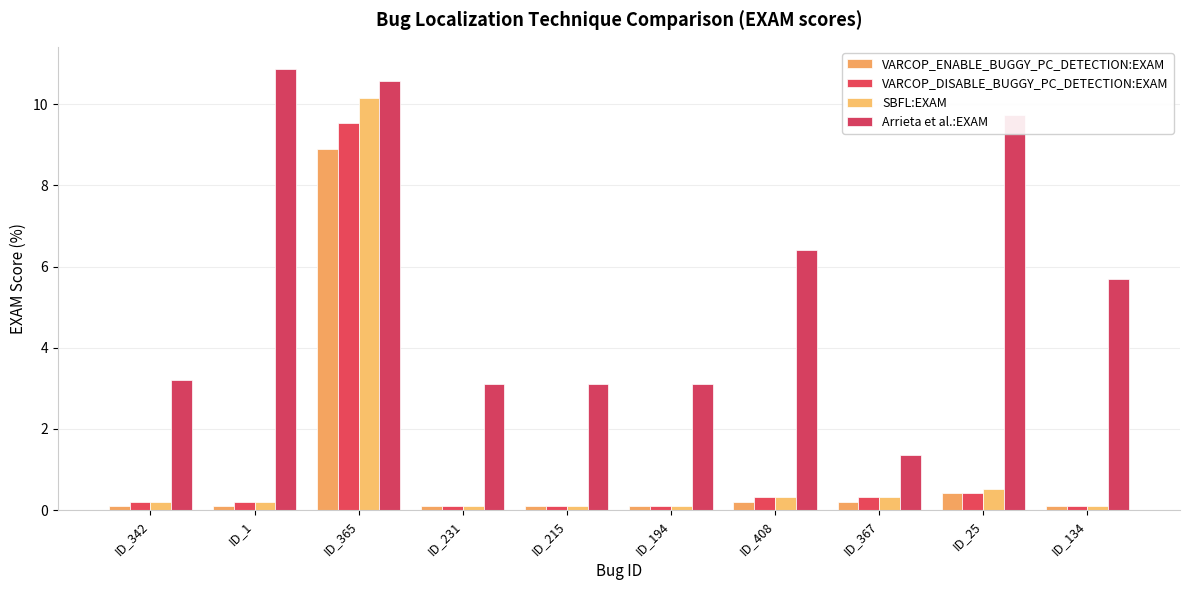

Rank the series at ID_408 from highest to lowest value.

Arrieta et al.:EXAM, VARCOP_DISABLE_BUGGY_PC_DETECTION:EXAM, SBFL:EXAM, VARCOP_ENABLE_BUGGY_PC_DETECTION:EXAM